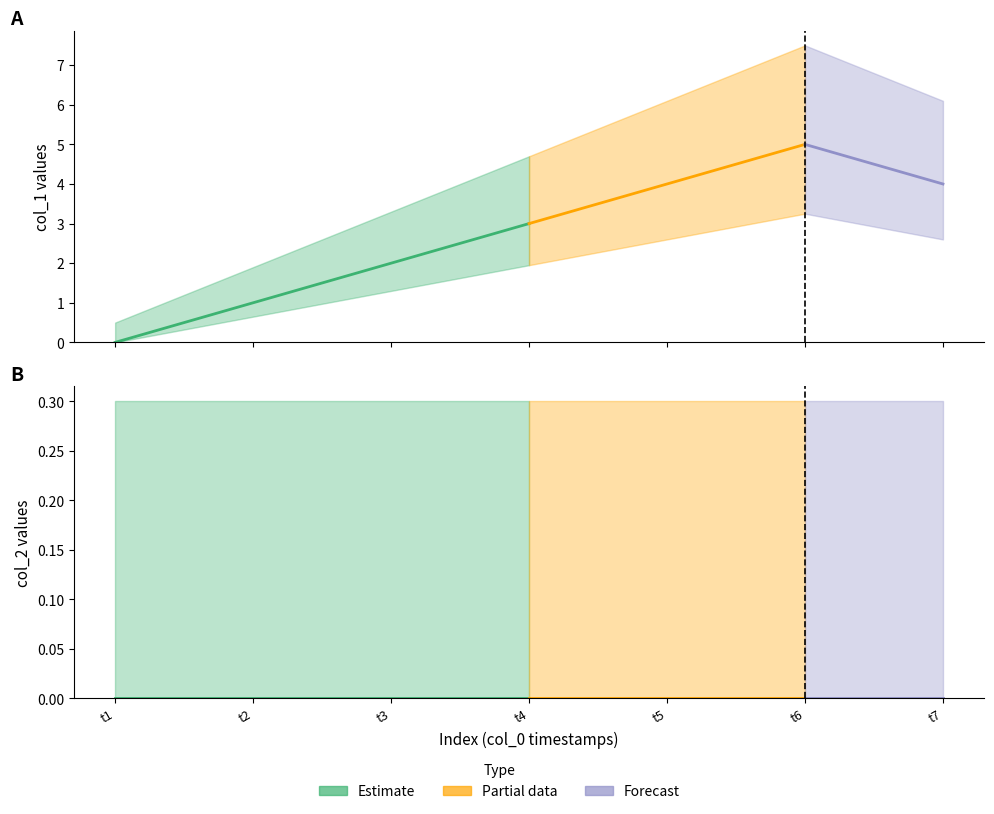

Rank the series by their maximum value, from lowest to highest.

col_2, col_1